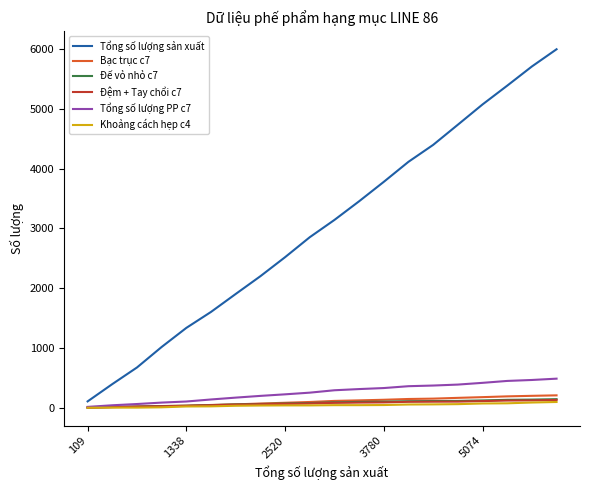

True or false: Đệm + Tay chổi c7 and Tổng số lượng sản xuất cross at least once.

False